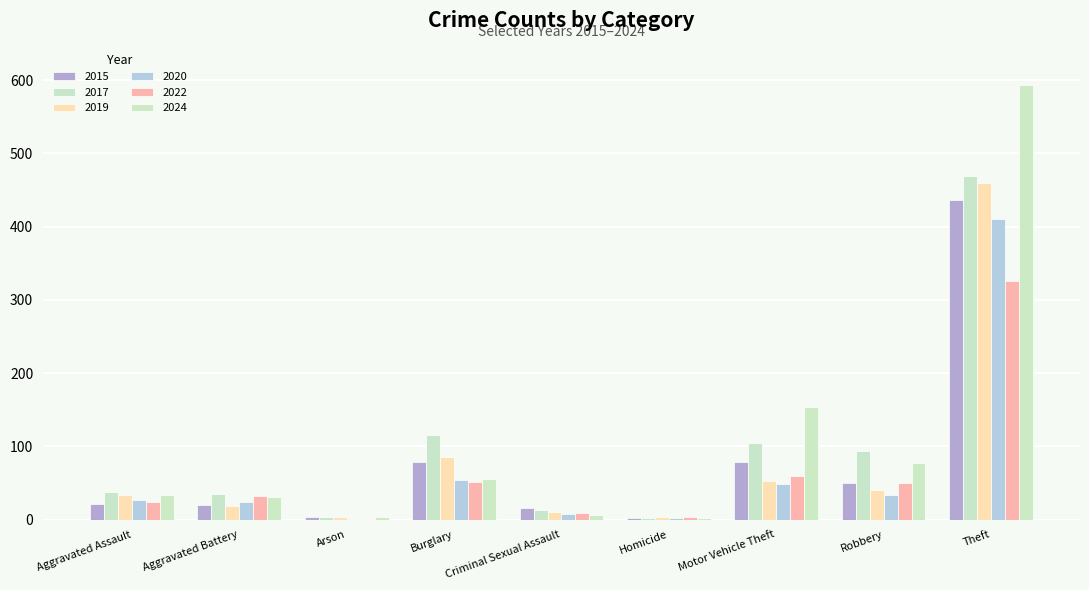

Where does the 2015 series first go above 21?

Burglary